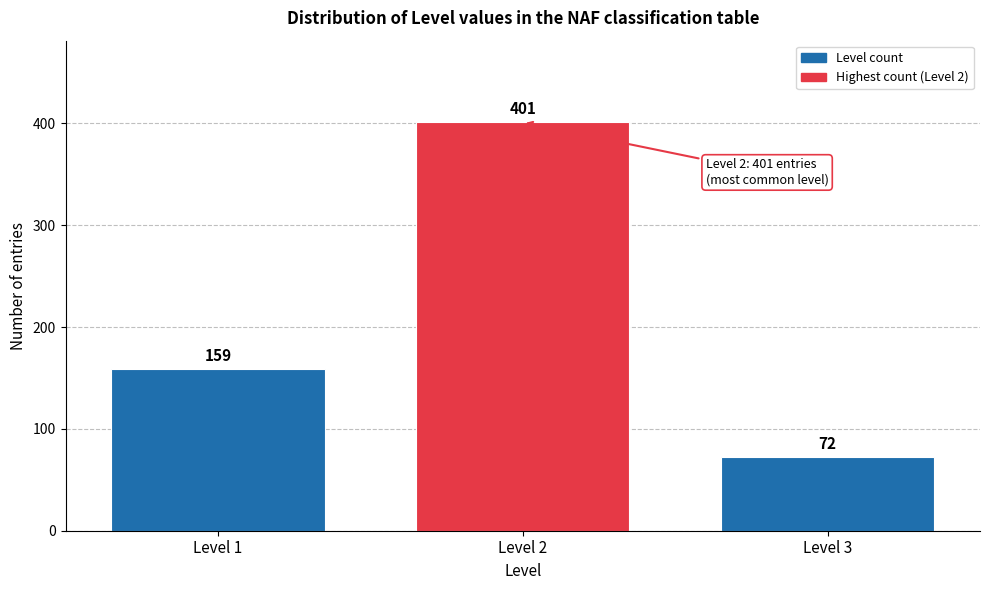

Reading left to right, transcribe all the data shown in this chart.

Level 1=159	Level 2=401	Level 3=72